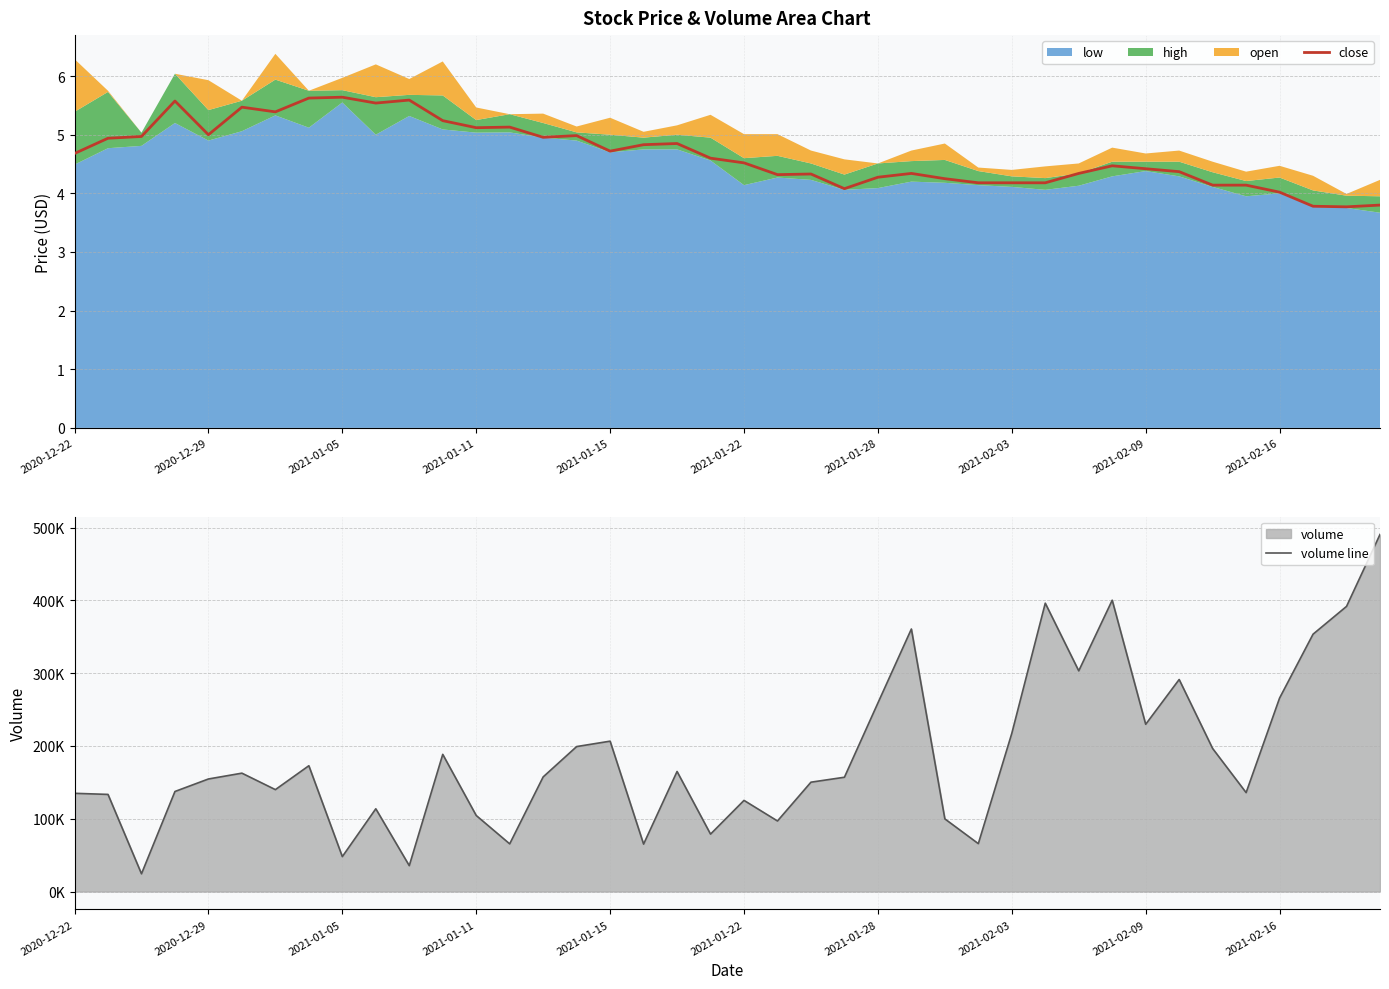

What is the value of the volume line point at the 10th from the left?

113699.0